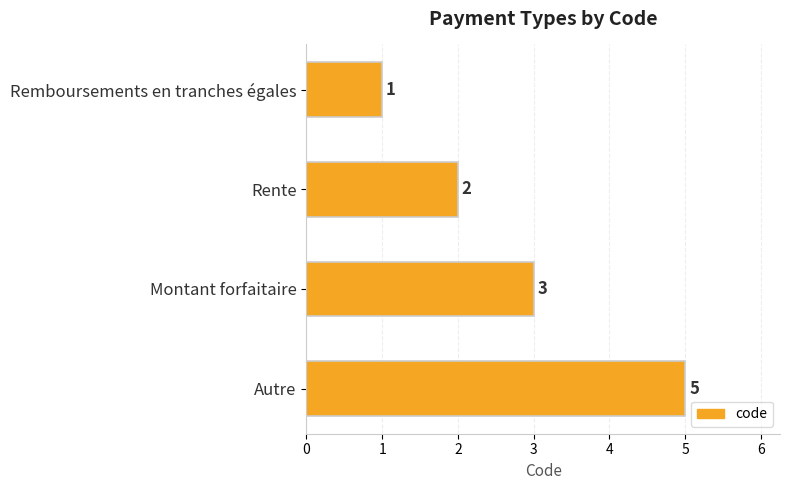

Rank the categories by value from highest to lowest.

Autre, Montant forfaitaire, Rente, Remboursements en tranches égales